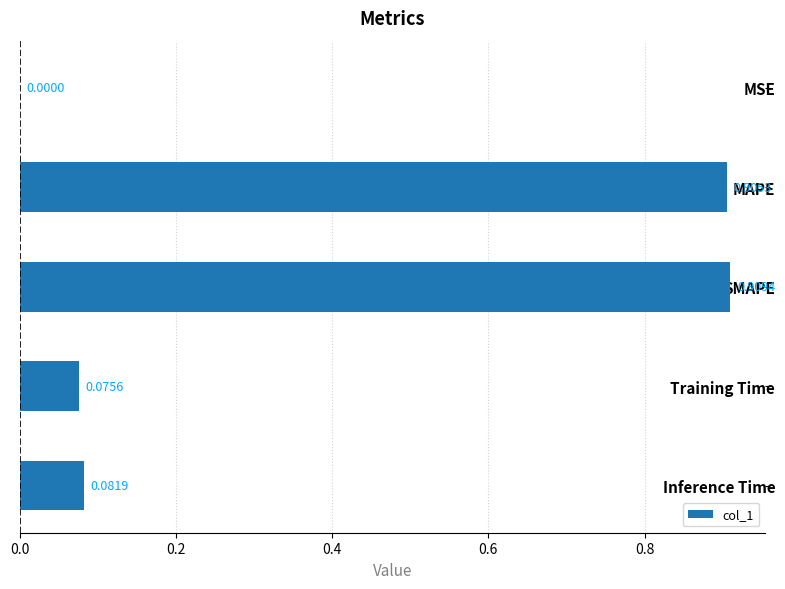

Does the chart contain stacked bars?

No